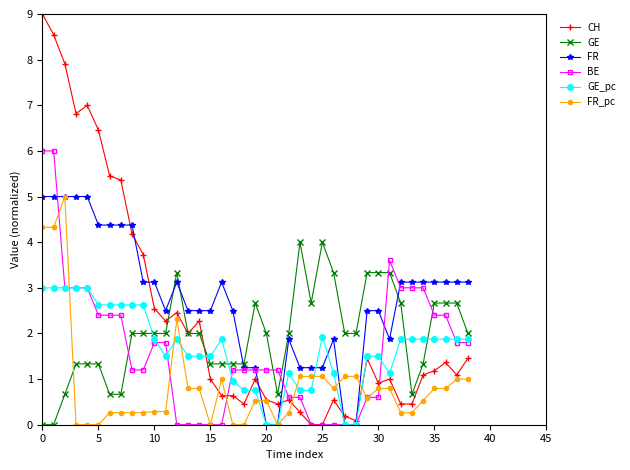

True or false: FR has more than 1 interior local peaks.

True